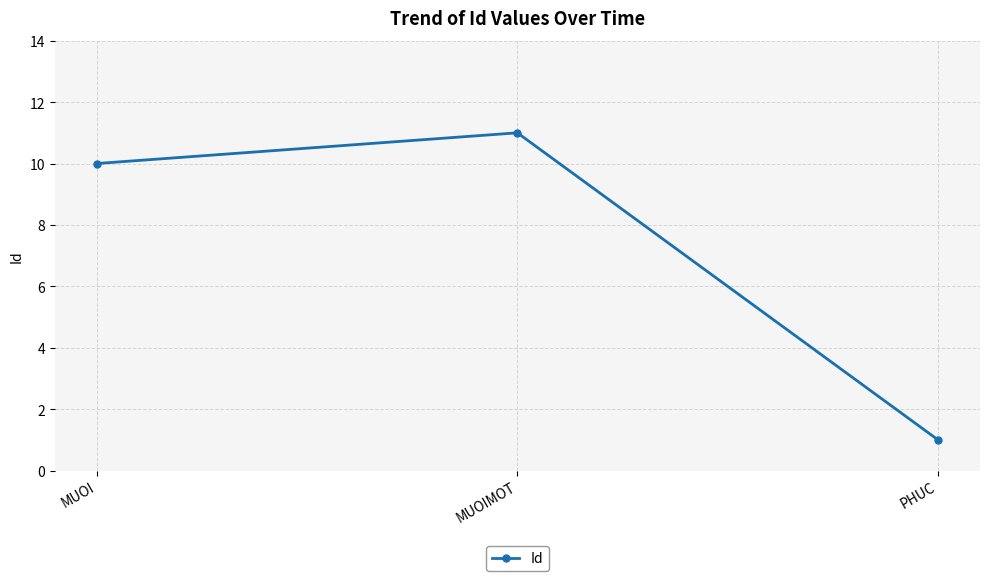

Read the value at PHUC.

1